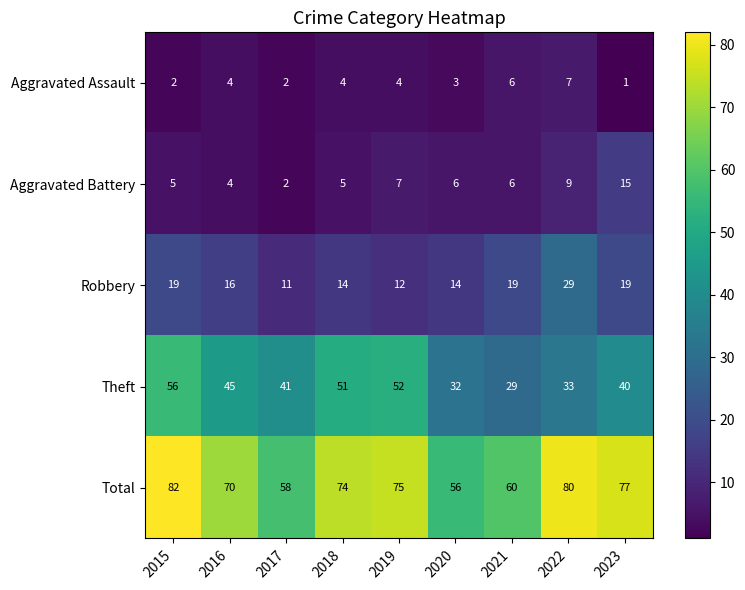

The value of Aggravated Battery at 2015 is 5. True or false?

True